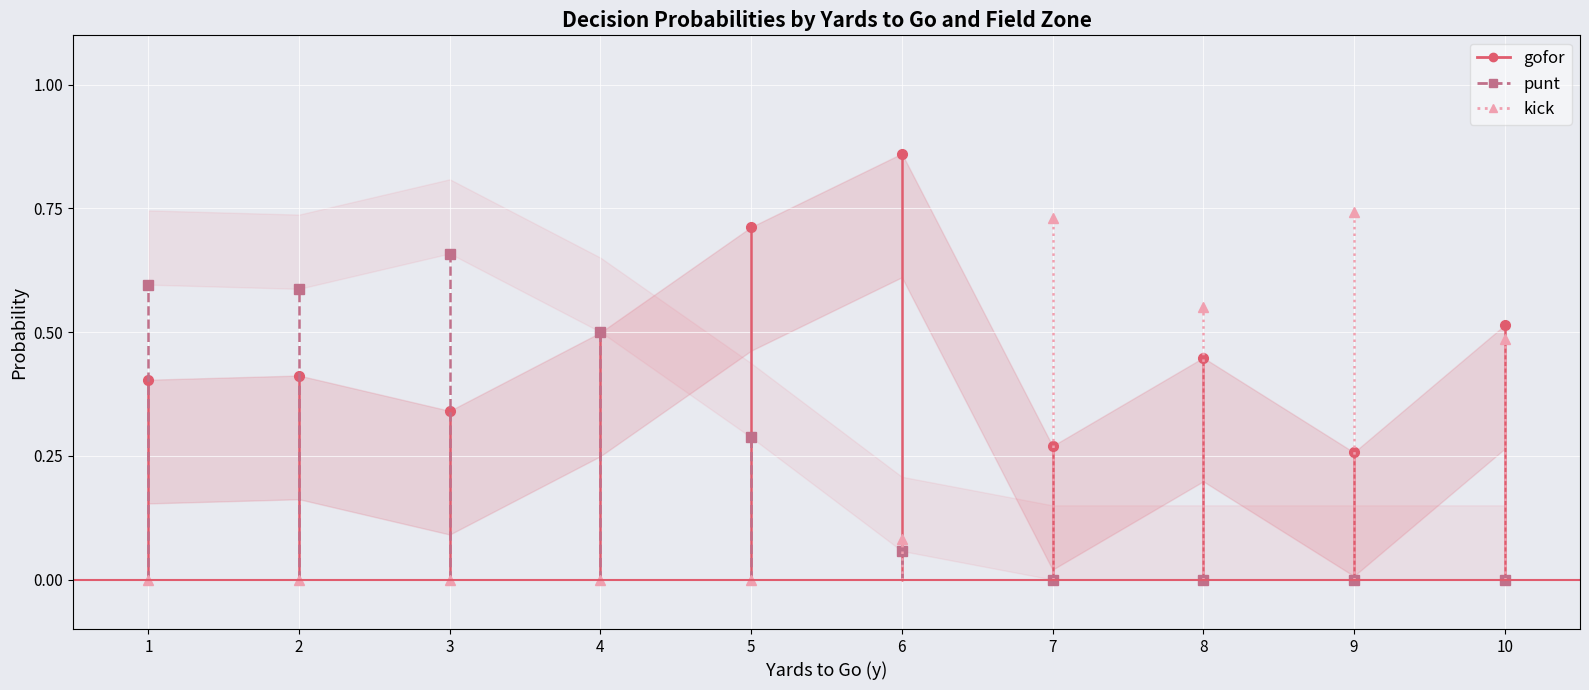

True or false: kick and gofor intersect in this chart.

True